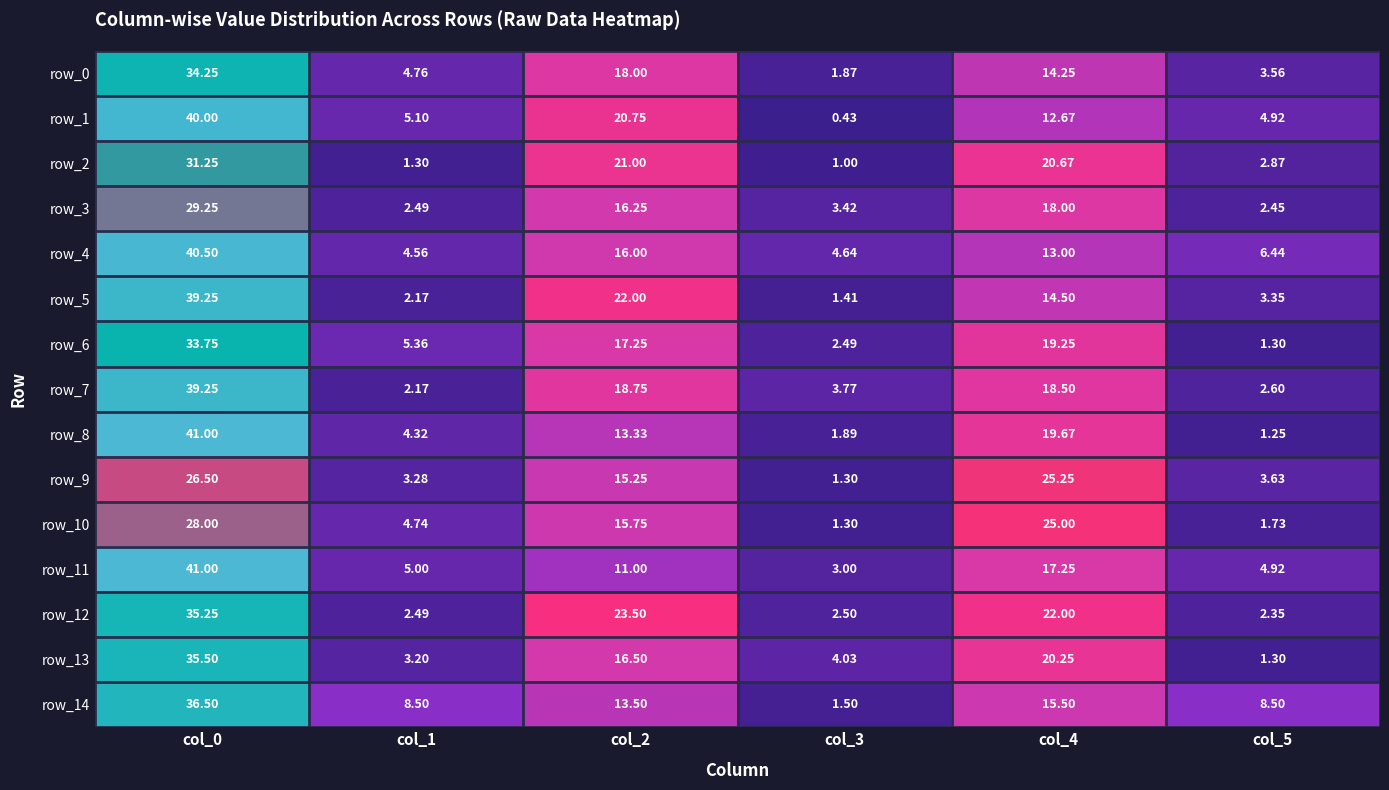

Which label corresponds to the smallest value in the chart?

col_3